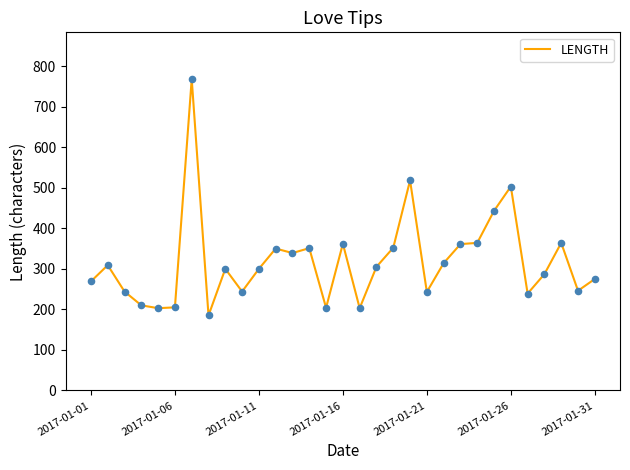

What is the smallest value displayed?

185